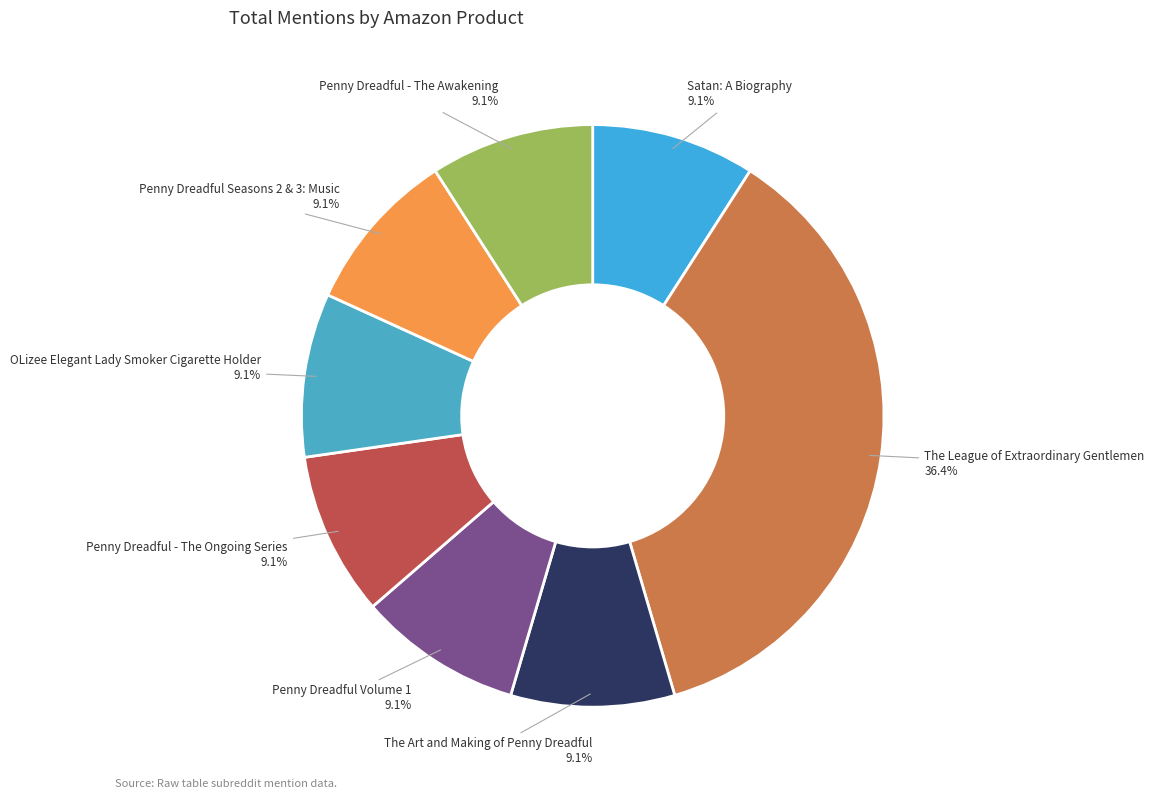

How many slices are in this pie chart?

8